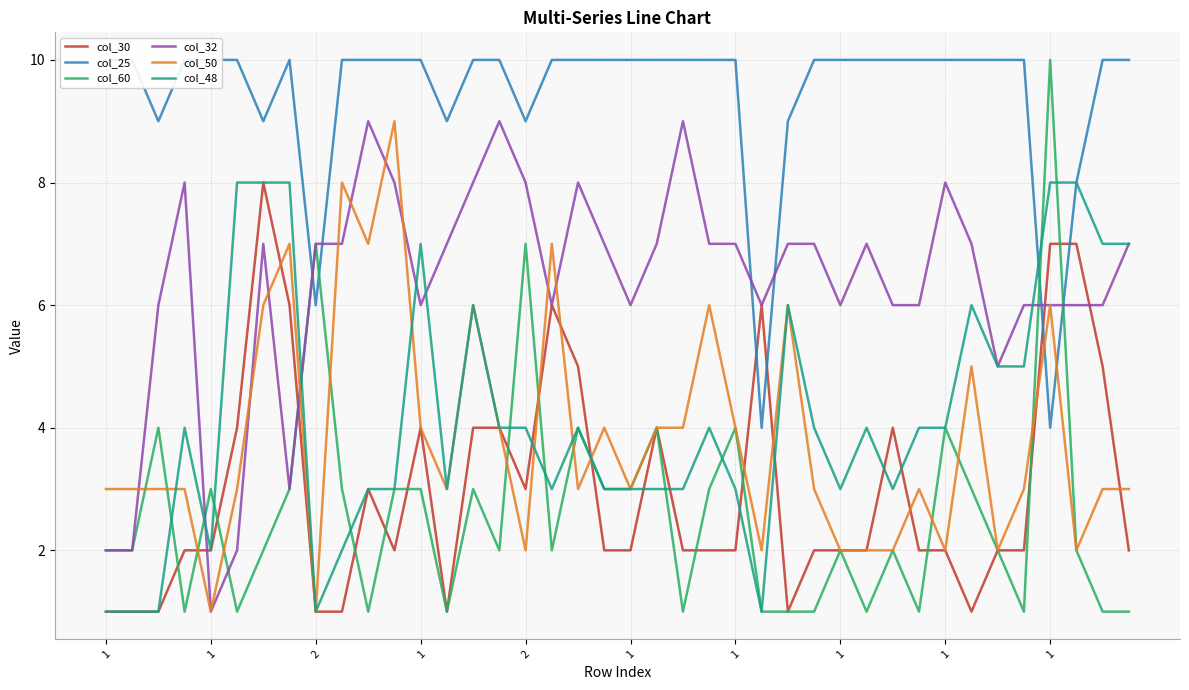

In col_25, how many points are lower than both neighbors (excluding endpoints)?

7